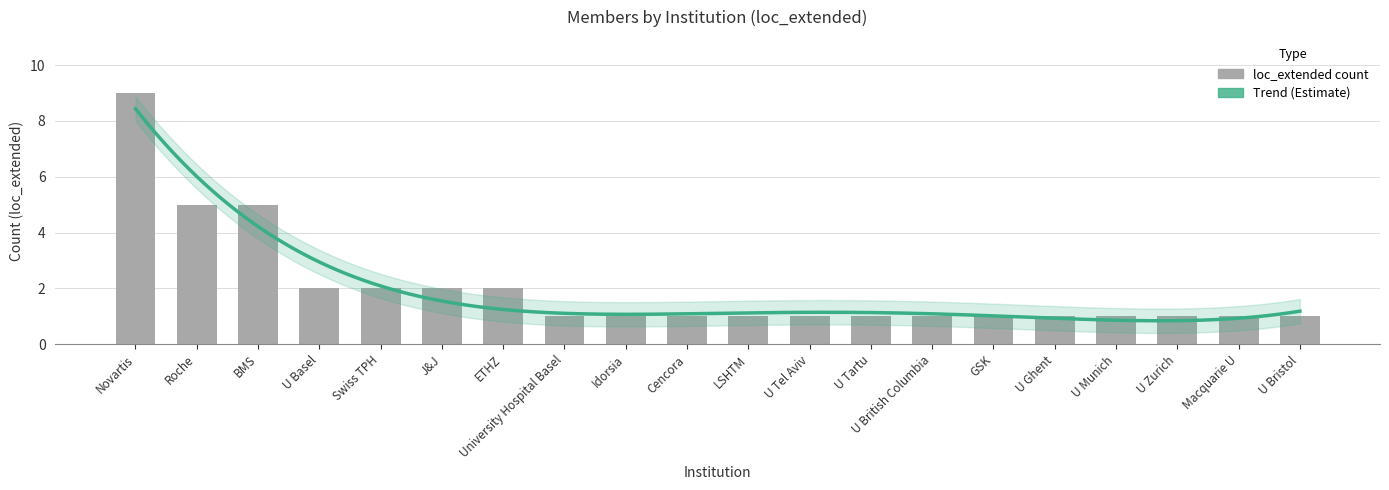

What is the sum of all values?

40